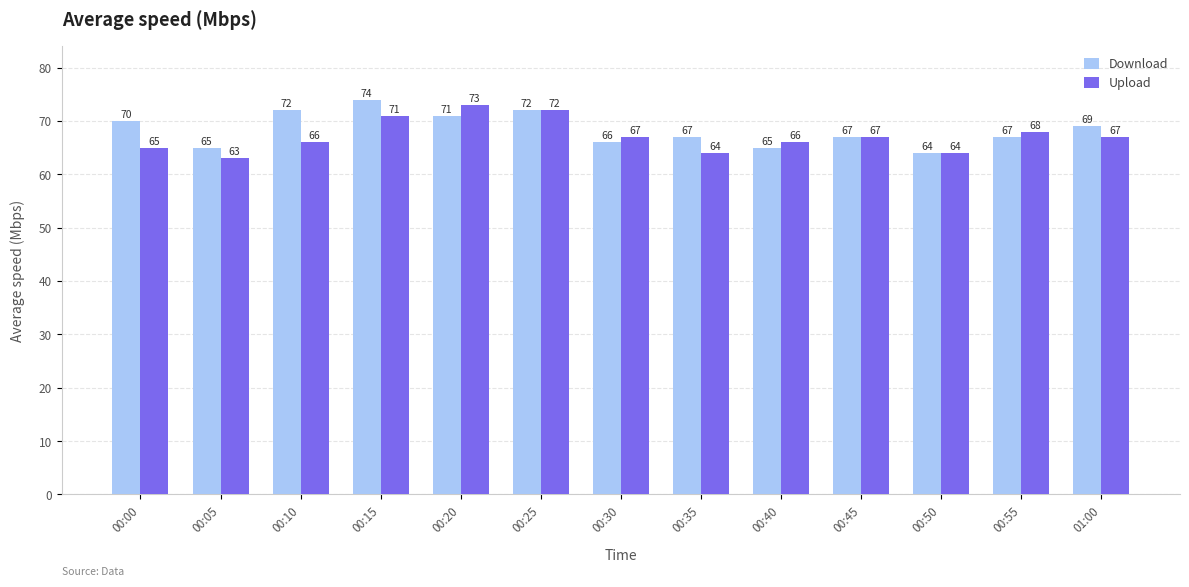

What is the total value across all series at 00:55?

135